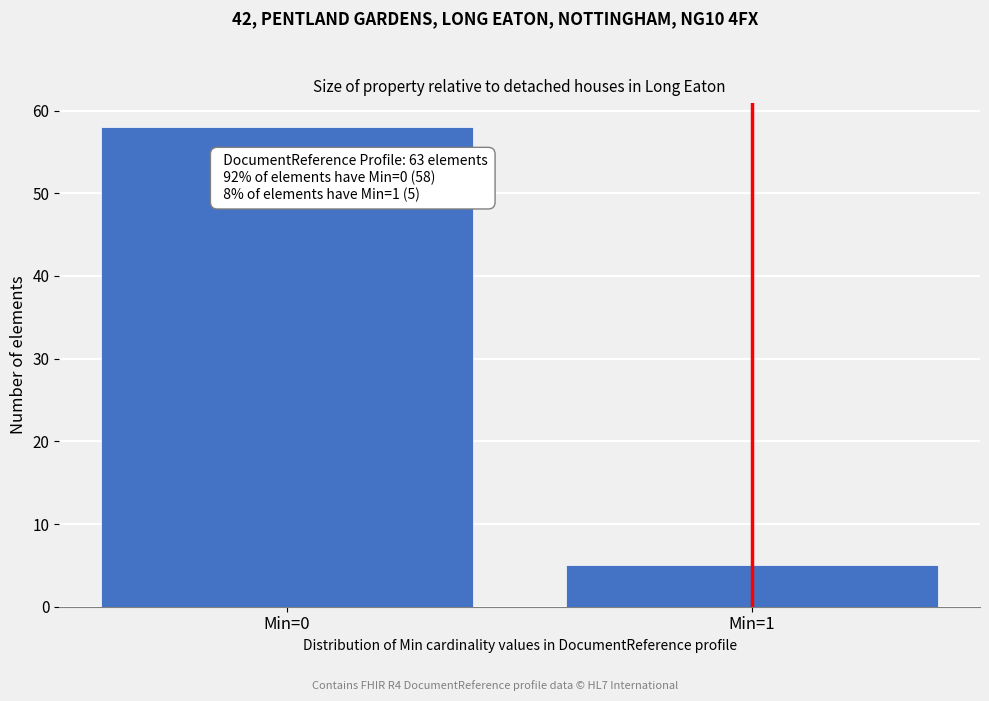

Reading left to right, extract all data points from this chart.

58	5